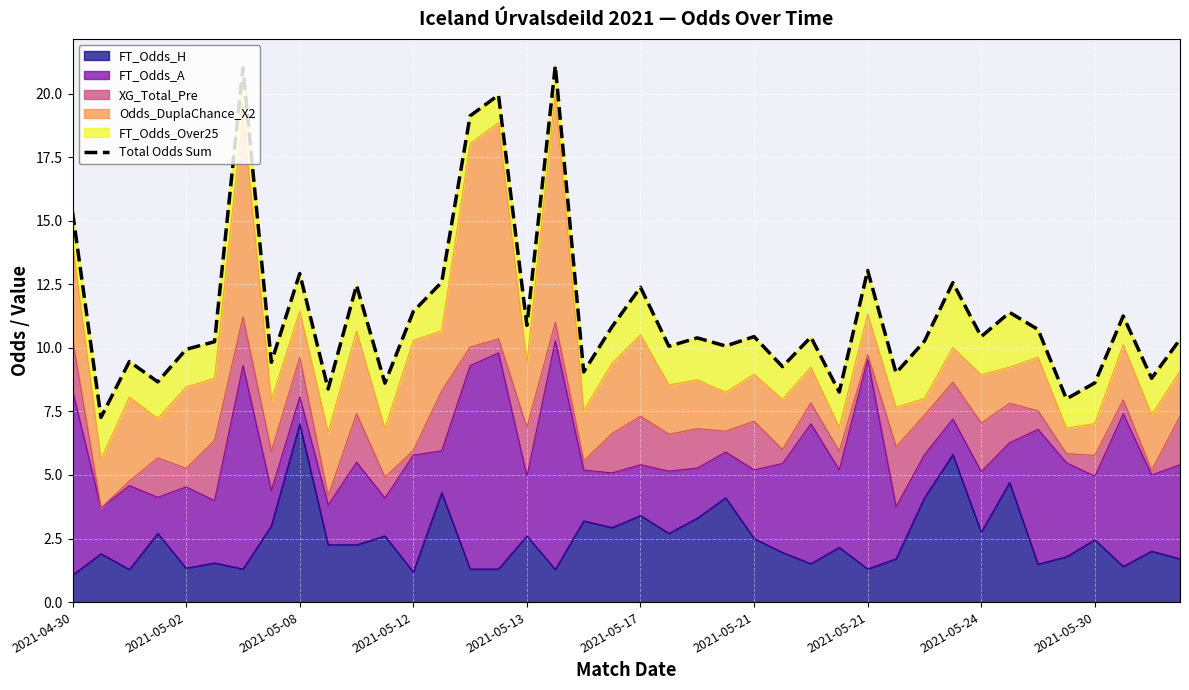

How many interior local peaks (higher than both neighbors) does the data have?

14